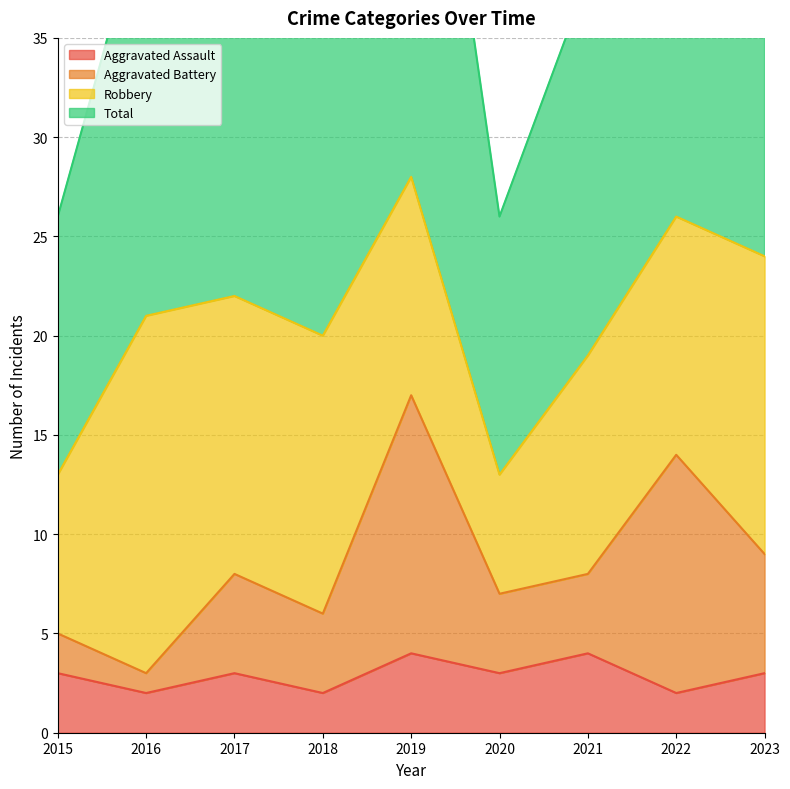

What is the difference between the Aggravated Battery values at 2020 and 2019?

10